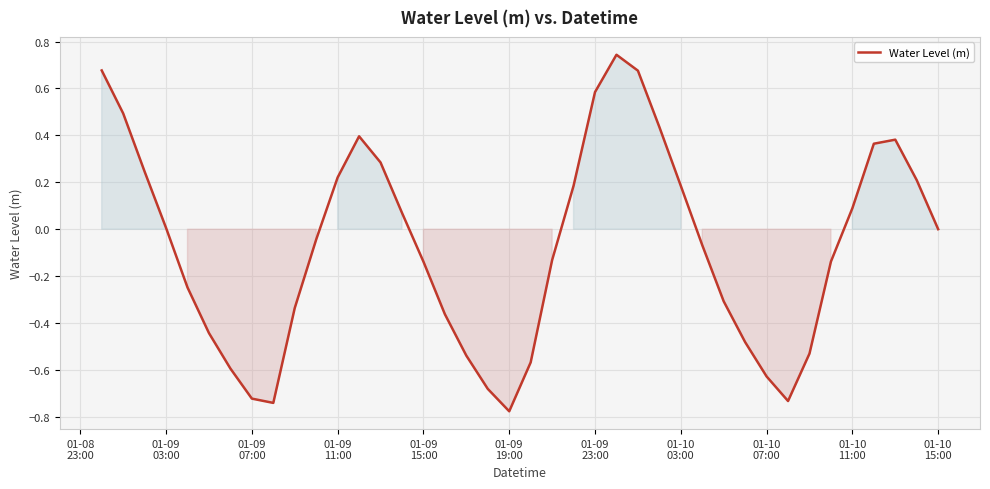

What is the difference between the maximum and minimum values?

1.5